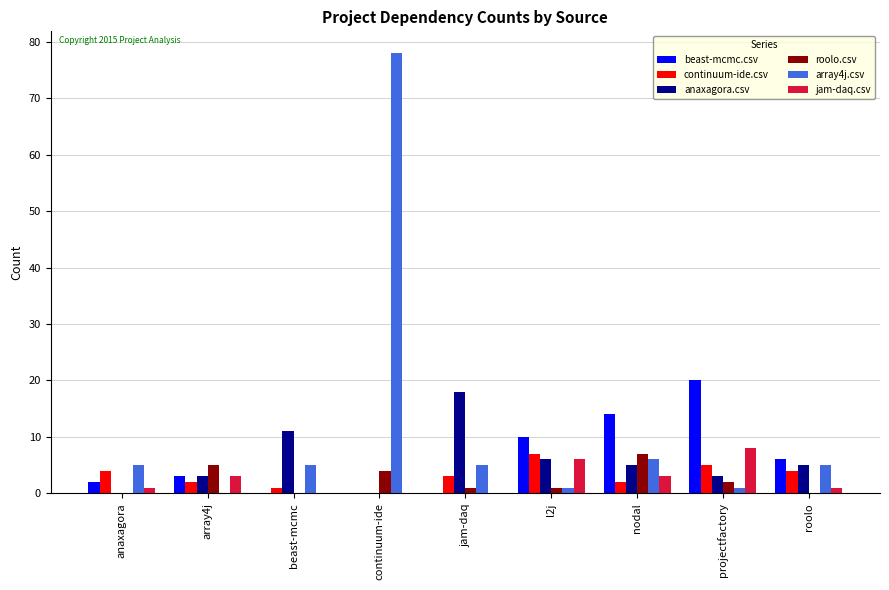

Is the value of jam-daq.csv at roolo greater than the value of roolo.csv at continuum-ide?

No